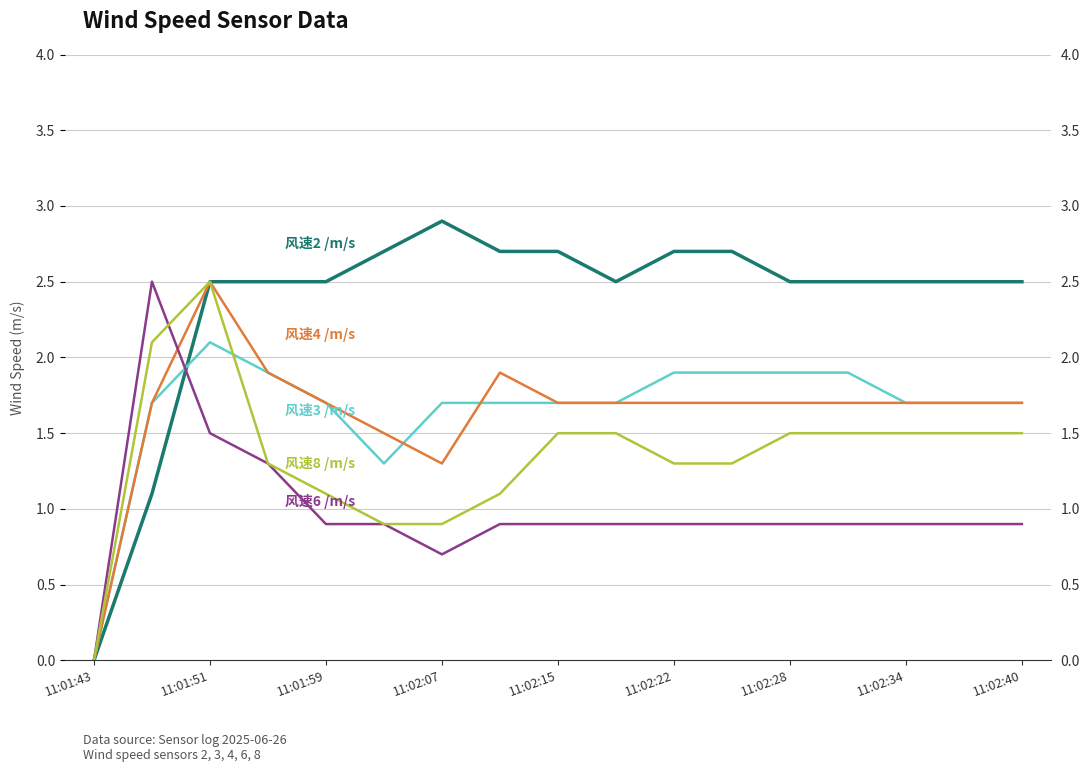

What are all the series names shown in the legend?

风速2 /m/s, 风速3 /m/s, 风速4 /m/s, 风速6 /m/s, 风速8 /m/s